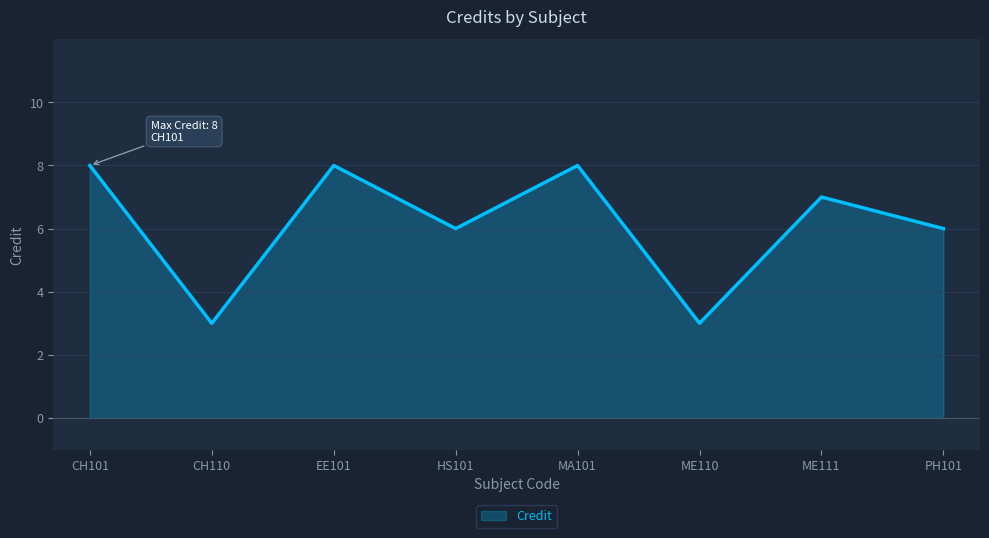

At which label does the data first exceed 7?

CH101